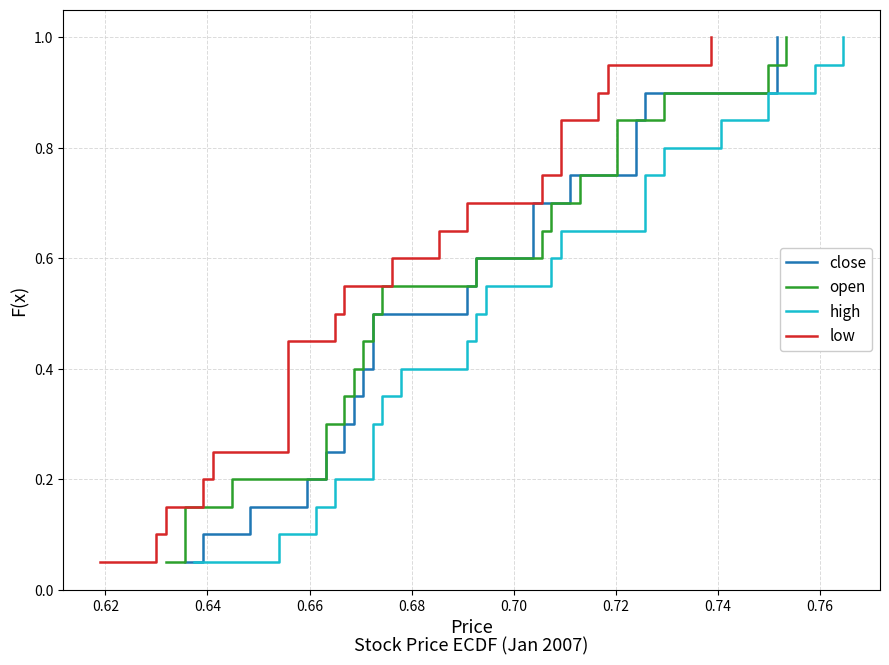

True or false: high and open intersect in this chart.

False